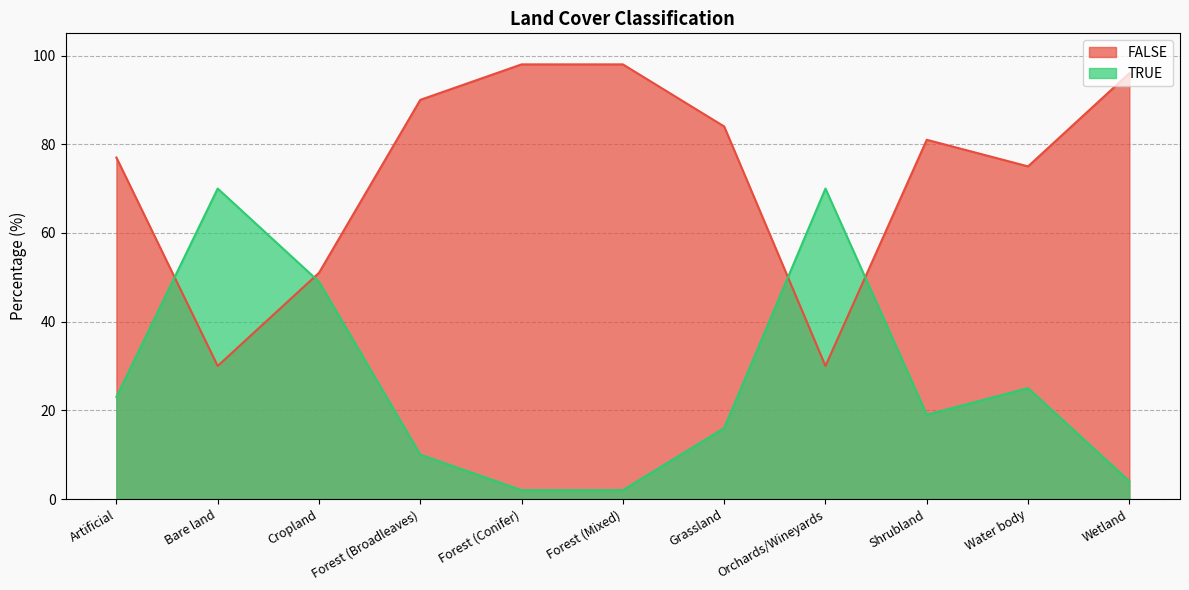

List the labels in order of TRUE value, largest first.

Bare land, Orchards/Wineyards, Cropland, Water body, Artificial, Shrubland, Grassland, Forest (Broadleaves), Wetland, Forest (Conifer), Forest (Mixed)